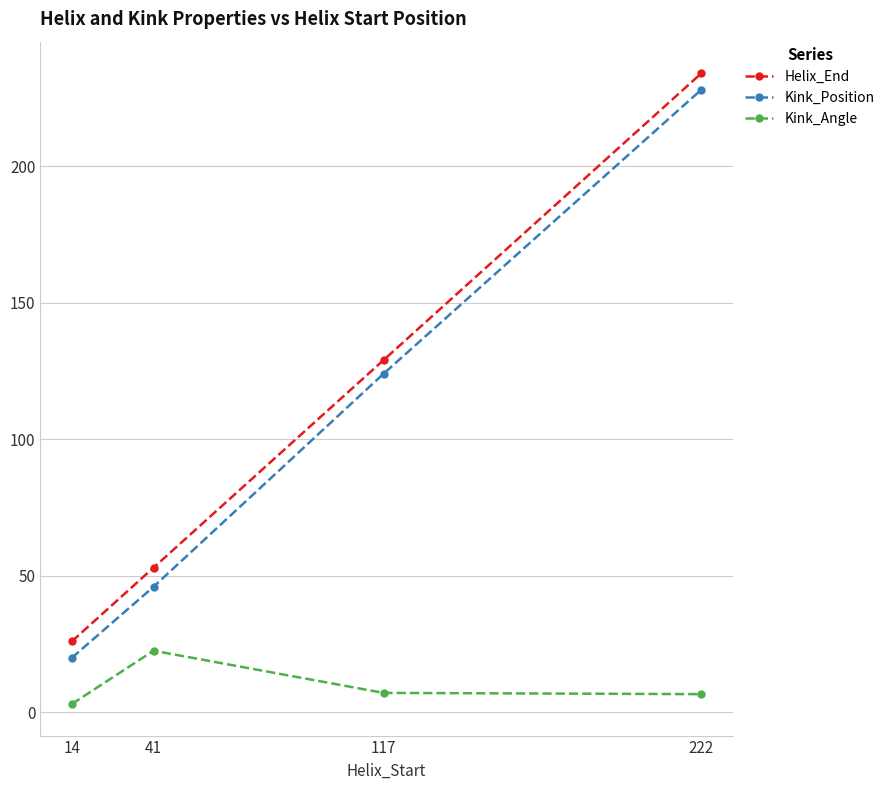

What is the difference between the highest and lowest values at 117?

121.9